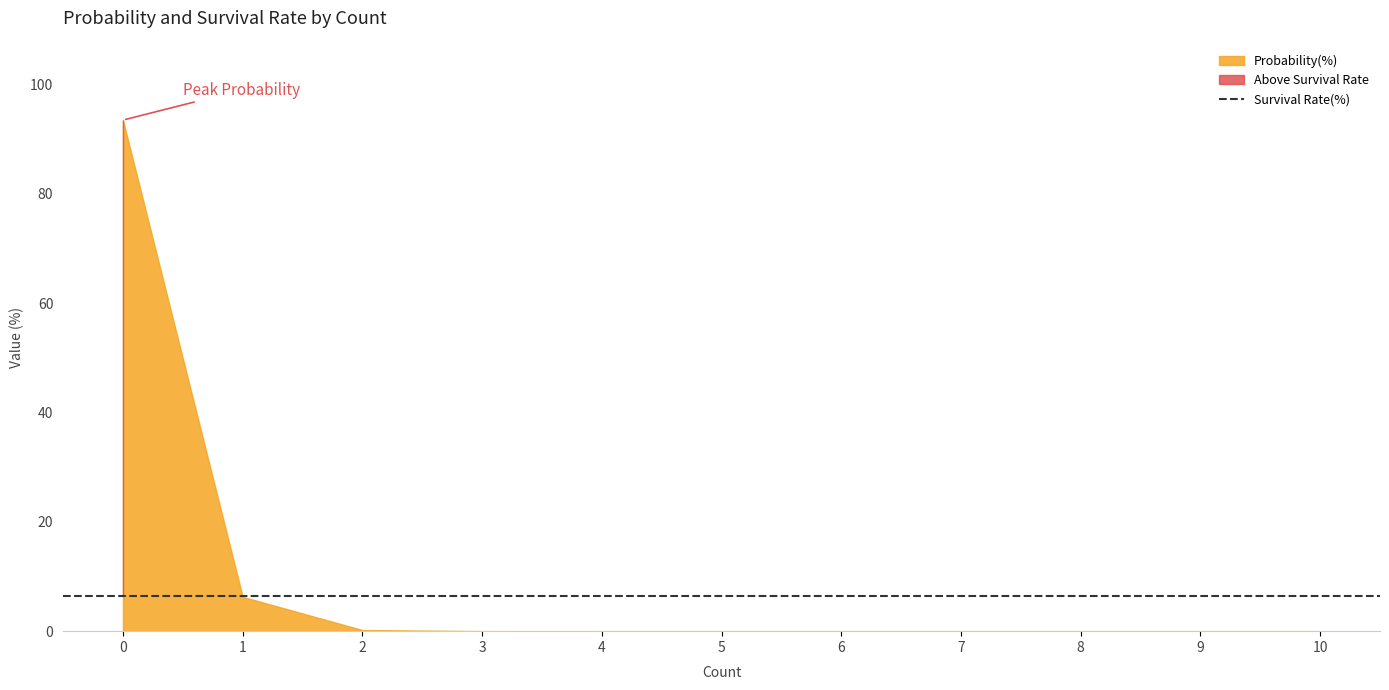

True or false: Survival Rate(%) and Probability(%) intersect in this chart.

True